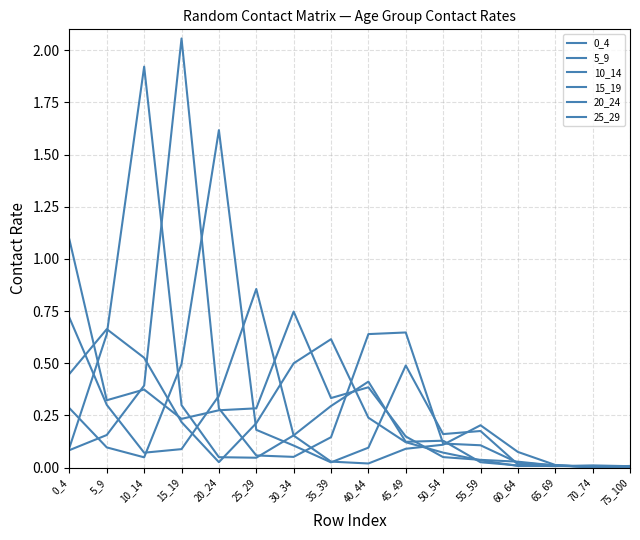

Between which two adjacent categories do 25_29 and 5_9 first intersect?

0_4 and 5_9